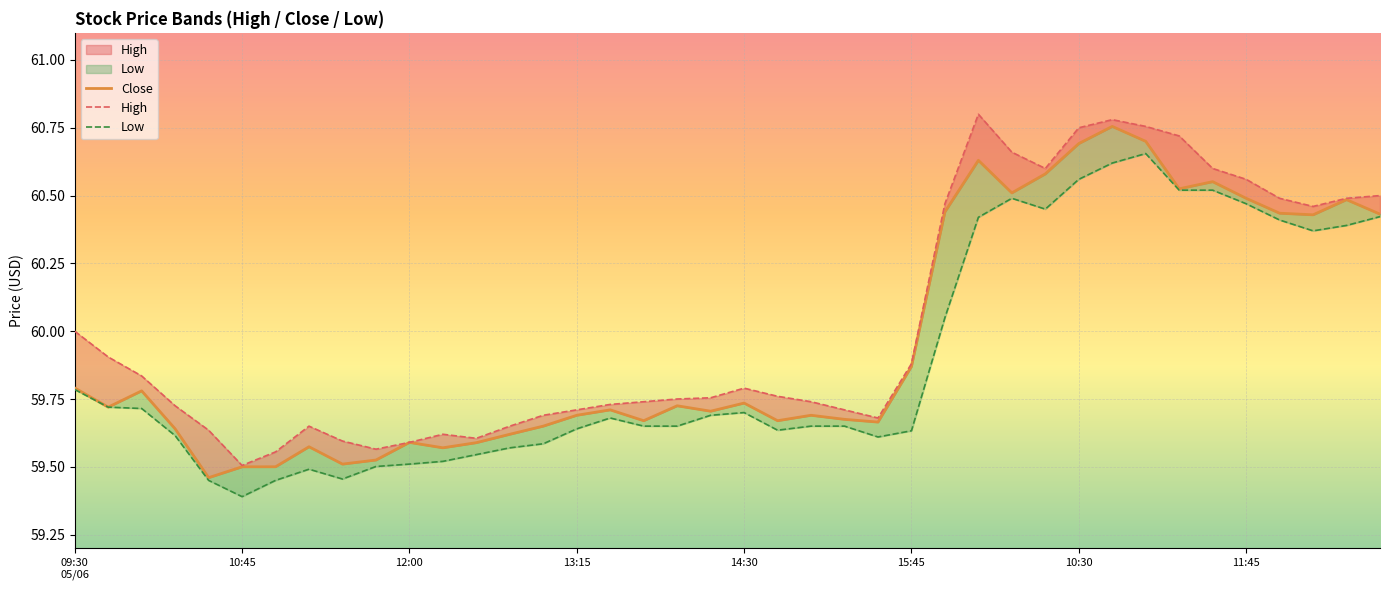

What is the difference between the highest and lowest values at 09:45?

0.2